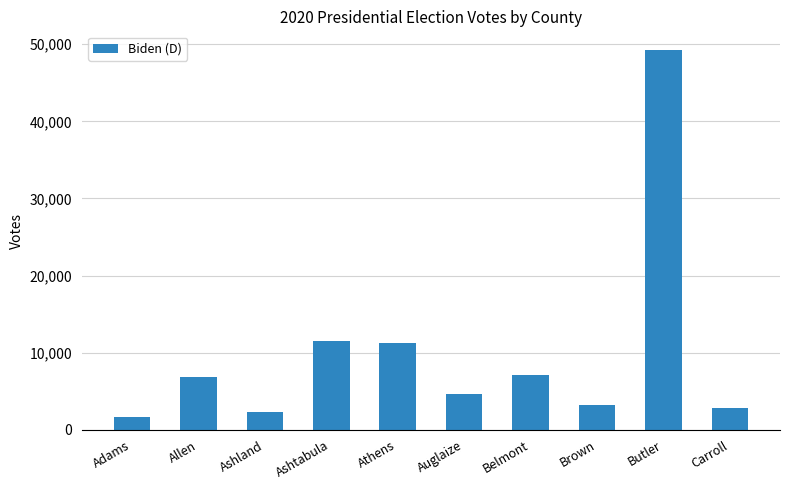

True or false: the data shows 635 at Carroll.

False